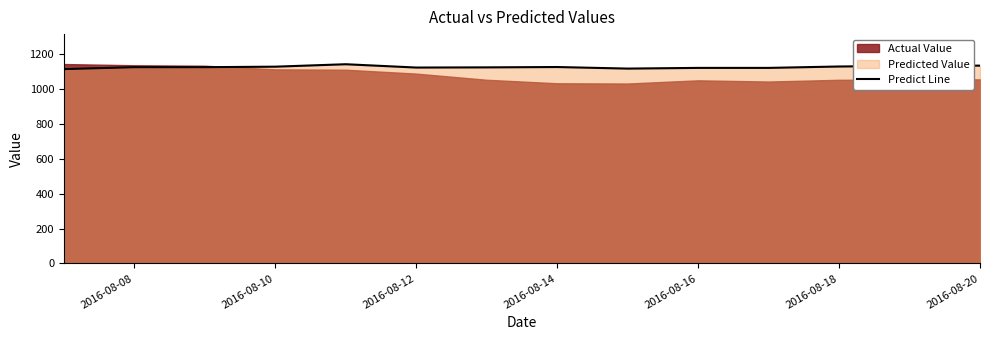

What is the minimum value shown in the chart?

1116